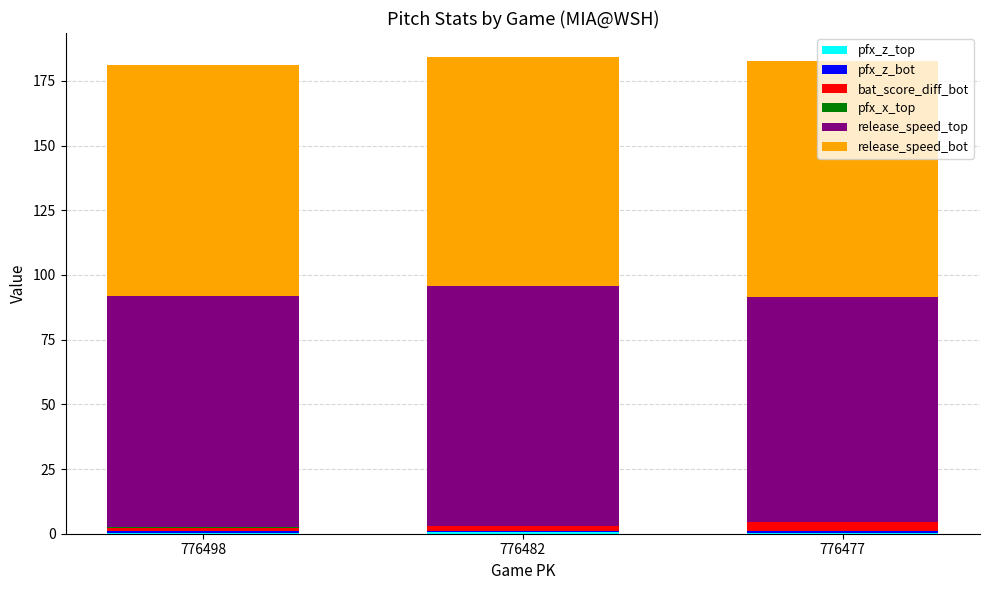

How many data points does each series have?

3